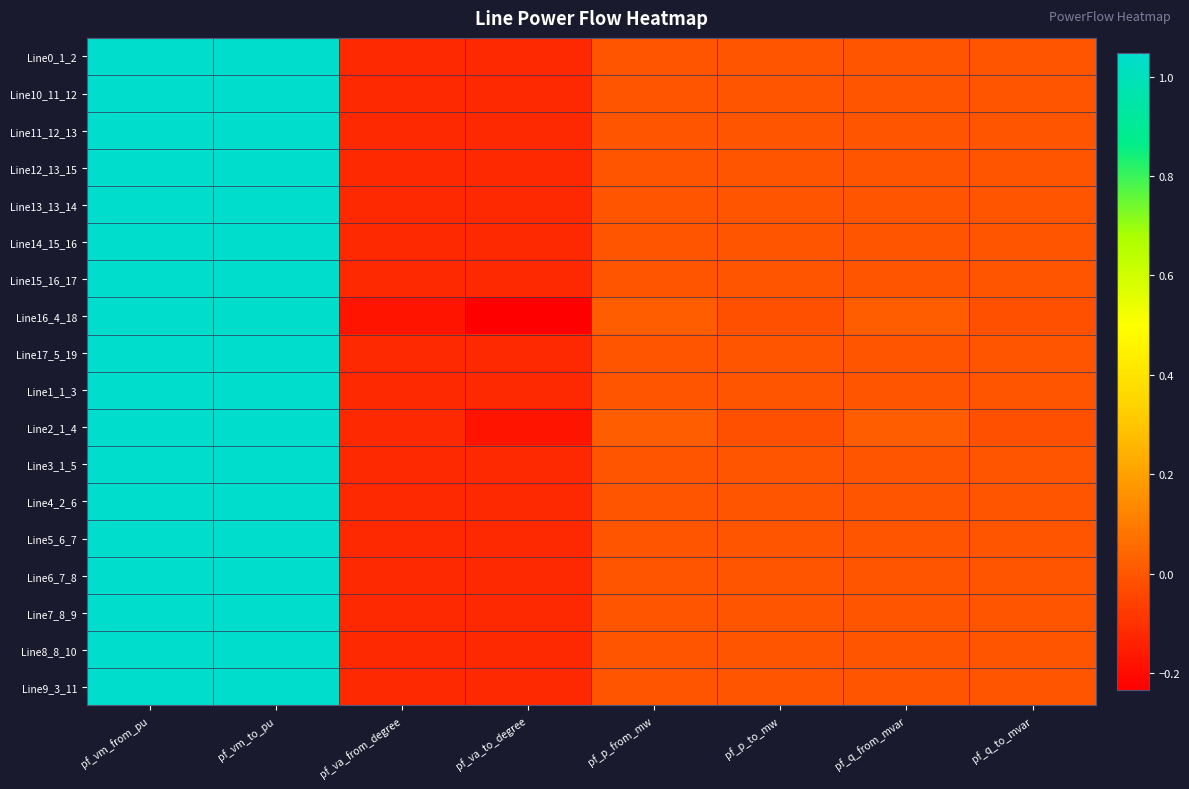

Reading left to right, extract all data points from this chart.

Line0_1_2: pf_vm_from_pu=1.0	pf_vm_to_pu=1.0	pf_va_from_degree=-0.1	pf_va_to_degree=-0.1	pf_p_from_mw=0.0	pf_p_to_mw=0.0	pf_q_from_mvar=0.0	pf_q_to_mvar=0.0
Line10_11_12: pf_vm_from_pu=1.0	pf_vm_to_pu=1.0	pf_va_from_degree=-0.1	pf_va_to_degree=-0.1	pf_p_from_mw=0.0	pf_p_to_mw=0.0	pf_q_from_mvar=0.0	pf_q_to_mvar=0.0
Line11_12_13: pf_vm_from_pu=1.0	pf_vm_to_pu=1.0	pf_va_from_degree=-0.1	pf_va_to_degree=-0.1	pf_p_from_mw=0.0	pf_p_to_mw=0.0	pf_q_from_mvar=0.0	pf_q_to_mvar=0.0
Line12_13_15: pf_vm_from_pu=1.0	pf_vm_to_pu=1.0	pf_va_from_degree=-0.1	pf_va_to_degree=-0.1	pf_p_from_mw=0.0	pf_p_to_mw=0.0	pf_q_from_mvar=0.0	pf_q_to_mvar=0.0
Line13_13_14: pf_vm_from_pu=1.0	pf_vm_to_pu=1.0	pf_va_from_degree=-0.1	pf_va_to_degree=-0.1	pf_p_from_mw=0.0	pf_p_to_mw=0.0	pf_q_from_mvar=0.0	pf_q_to_mvar=0.0
Line14_15_16: pf_vm_from_pu=1.0	pf_vm_to_pu=1.0	pf_va_from_degree=-0.1	pf_va_to_degree=-0.1	pf_p_from_mw=0.0	pf_p_to_mw=0.0	pf_q_from_mvar=0.0	pf_q_to_mvar=0.0
Line15_16_17: pf_vm_from_pu=1.0	pf_vm_to_pu=1.0	pf_va_from_degree=-0.1	pf_va_to_degree=-0.1	pf_p_from_mw=0.0	pf_p_to_mw=0.0	pf_q_from_mvar=0.0	pf_q_to_mvar=0.0
Line16_4_18: pf_vm_from_pu=1.0	pf_vm_to_pu=1.0	pf_va_from_degree=-0.2	pf_va_to_degree=-0.2	pf_p_from_mw=0.0	pf_p_to_mw=-0.0	pf_q_from_mvar=0.0	pf_q_to_mvar=-0.0
Line17_5_19: pf_vm_from_pu=1.0	pf_vm_to_pu=1.0	pf_va_from_degree=-0.1	pf_va_to_degree=-0.1	pf_p_from_mw=0.0	pf_p_to_mw=0.0	pf_q_from_mvar=0.0	pf_q_to_mvar=0.0
Line1_1_3: pf_vm_from_pu=1.0	pf_vm_to_pu=1.0	pf_va_from_degree=-0.1	pf_va_to_degree=-0.1	pf_p_from_mw=0.0	pf_p_to_mw=0.0	pf_q_from_mvar=0.0	pf_q_to_mvar=0.0
Line2_1_4: pf_vm_from_pu=1.0	pf_vm_to_pu=1.0	pf_va_from_degree=-0.1	pf_va_to_degree=-0.2	pf_p_from_mw=0.0	pf_p_to_mw=-0.0	pf_q_from_mvar=0.0	pf_q_to_mvar=-0.0
Line3_1_5: pf_vm_from_pu=1.0	pf_vm_to_pu=1.0	pf_va_from_degree=-0.1	pf_va_to_degree=-0.1	pf_p_from_mw=0.0	pf_p_to_mw=0.0	pf_q_from_mvar=0.0	pf_q_to_mvar=0.0
Line4_2_6: pf_vm_from_pu=1.0	pf_vm_to_pu=1.0	pf_va_from_degree=-0.1	pf_va_to_degree=-0.1	pf_p_from_mw=0.0	pf_p_to_mw=0.0	pf_q_from_mvar=0.0	pf_q_to_mvar=0.0
Line5_6_7: pf_vm_from_pu=1.0	pf_vm_to_pu=1.0	pf_va_from_degree=-0.1	pf_va_to_degree=-0.1	pf_p_from_mw=0.0	pf_p_to_mw=0.0	pf_q_from_mvar=0.0	pf_q_to_mvar=0.0
Line6_7_8: pf_vm_from_pu=1.0	pf_vm_to_pu=1.0	pf_va_from_degree=-0.1	pf_va_to_degree=-0.1	pf_p_from_mw=0.0	pf_p_to_mw=0.0	pf_q_from_mvar=0.0	pf_q_to_mvar=0.0
Line7_8_9: pf_vm_from_pu=1.0	pf_vm_to_pu=1.0	pf_va_from_degree=-0.1	pf_va_to_degree=-0.1	pf_p_from_mw=0.0	pf_p_to_mw=0.0	pf_q_from_mvar=0.0	pf_q_to_mvar=0.0
Line8_8_10: pf_vm_from_pu=1.0	pf_vm_to_pu=1.0	pf_va_from_degree=-0.1	pf_va_to_degree=-0.1	pf_p_from_mw=0.0	pf_p_to_mw=0.0	pf_q_from_mvar=0.0	pf_q_to_mvar=0.0
Line9_3_11: pf_vm_from_pu=1.0	pf_vm_to_pu=1.0	pf_va_from_degree=-0.1	pf_va_to_degree=-0.1	pf_p_from_mw=0.0	pf_p_to_mw=0.0	pf_q_from_mvar=0.0	pf_q_to_mvar=0.0